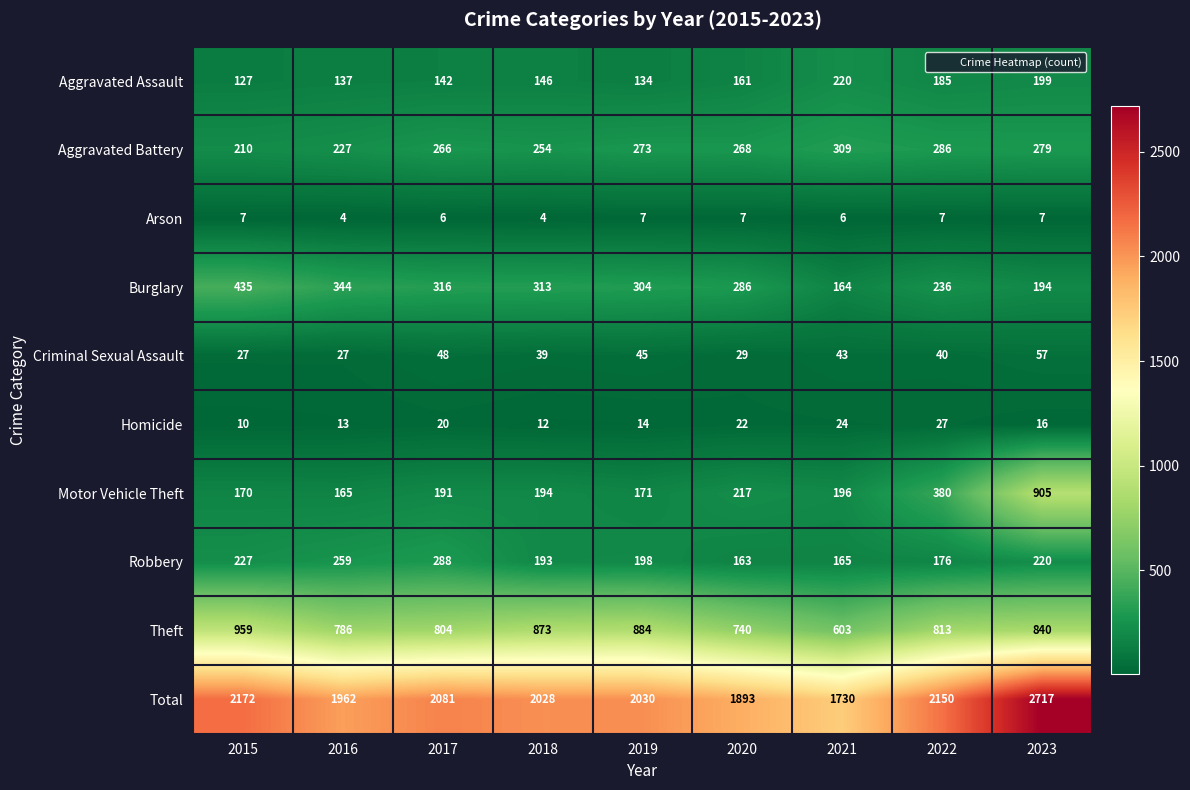

What is the average value of the Motor Vehicle Theft series?

288